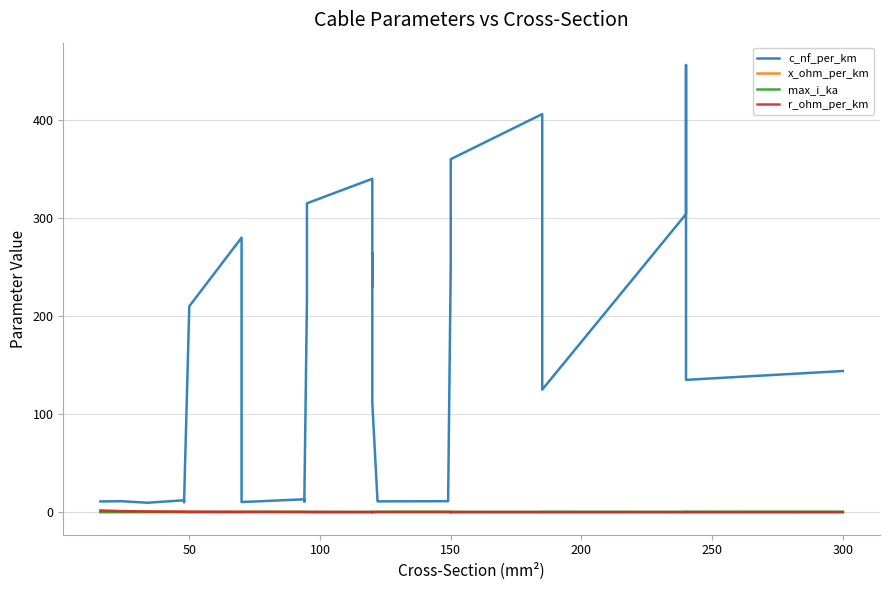

What is the value of the c_nf_per_km point at the 2nd from the left?

11.2